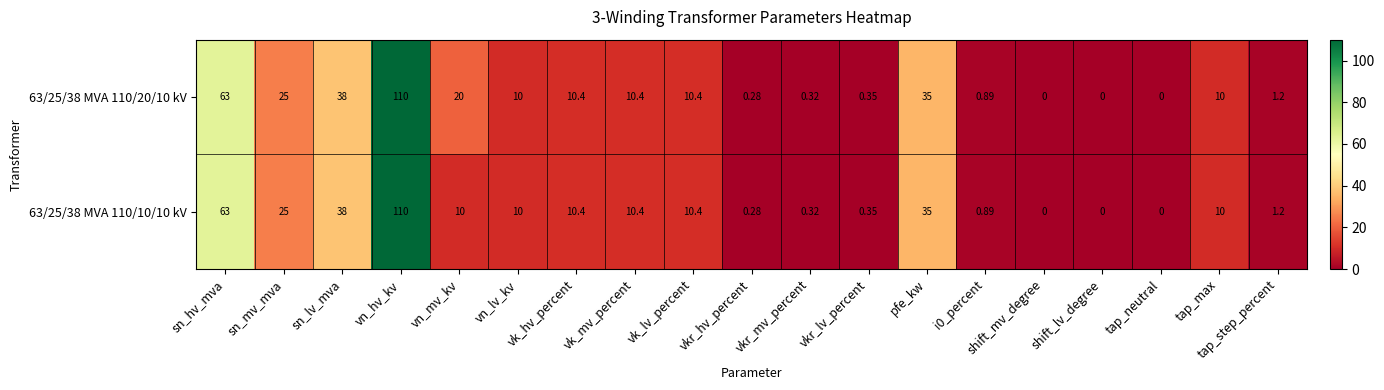

Where does the 63/25/38 MVA 110/10/10 kV series first go above 10?

sn_hv_mva